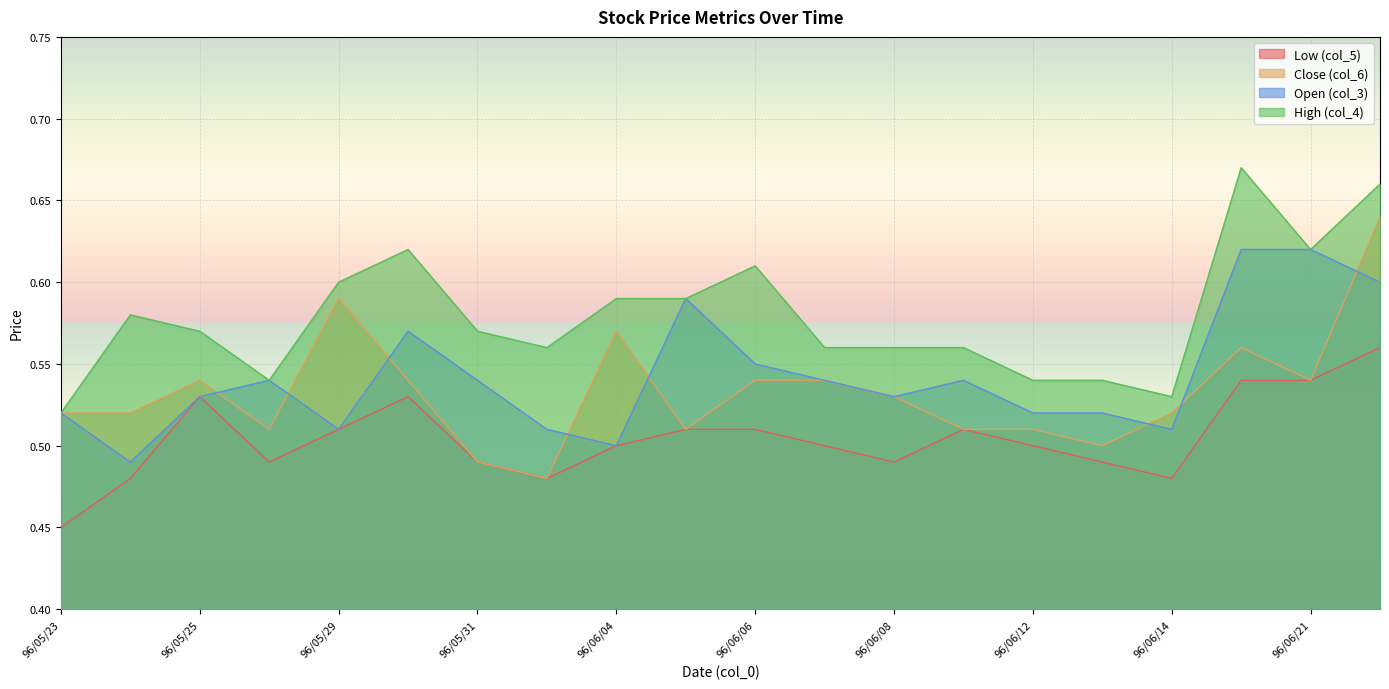

Which has a higher value, 96/05/28 or 96/06/21?

96/06/21